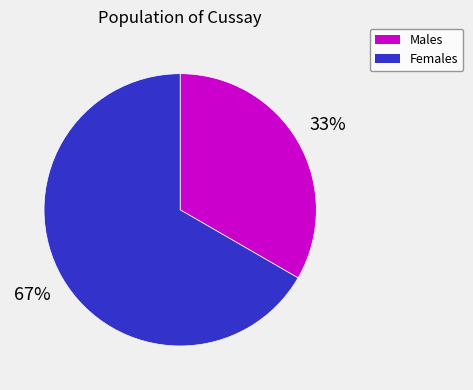

Is there any slice that represents more than half of the pie?

Yes